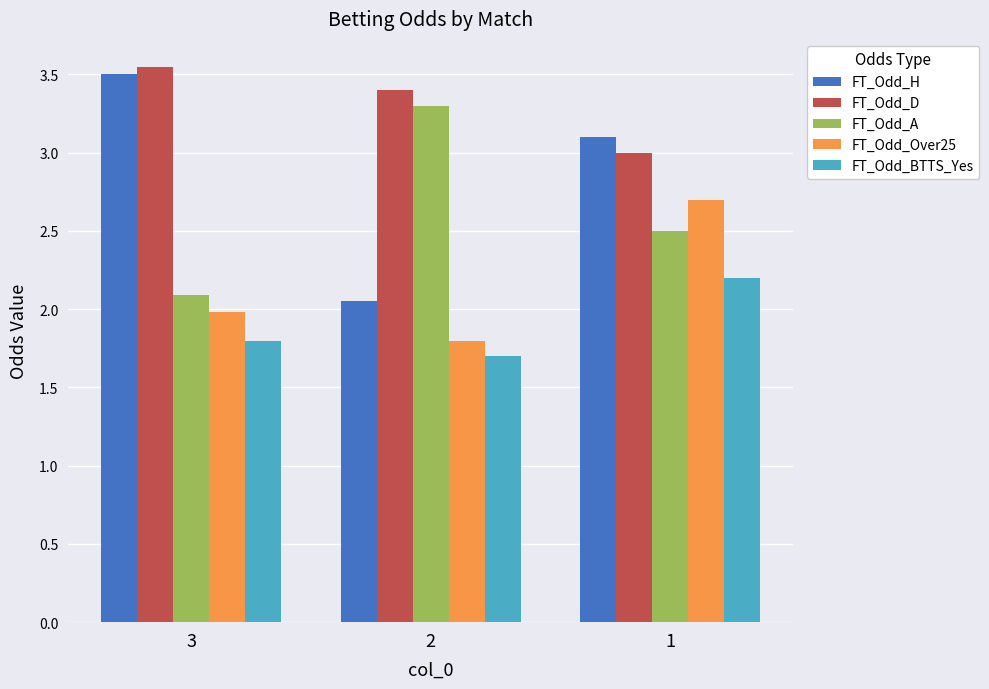

List the labels in order of FT_Odd_D value, largest first.

3, 2, 1